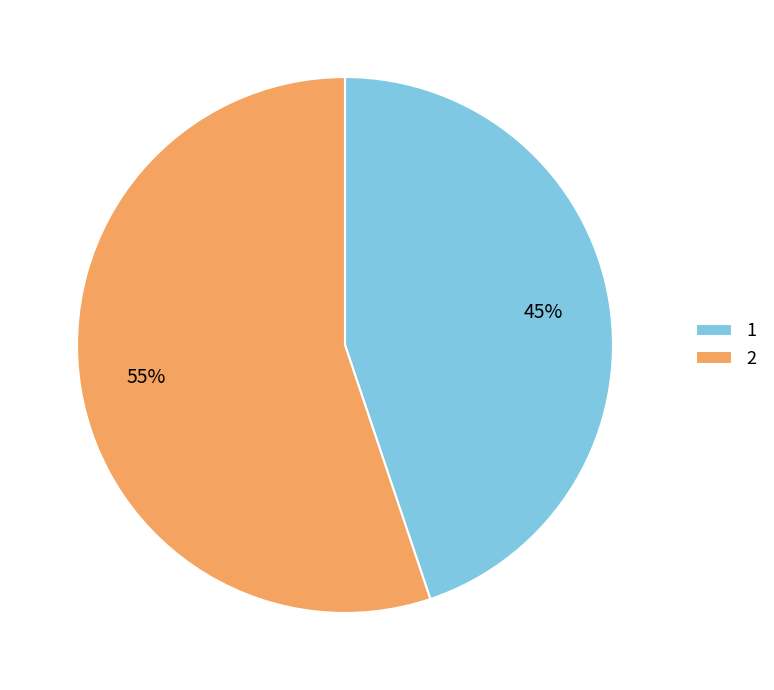

Combined, do 2 and 1 account for over 50%?

Yes